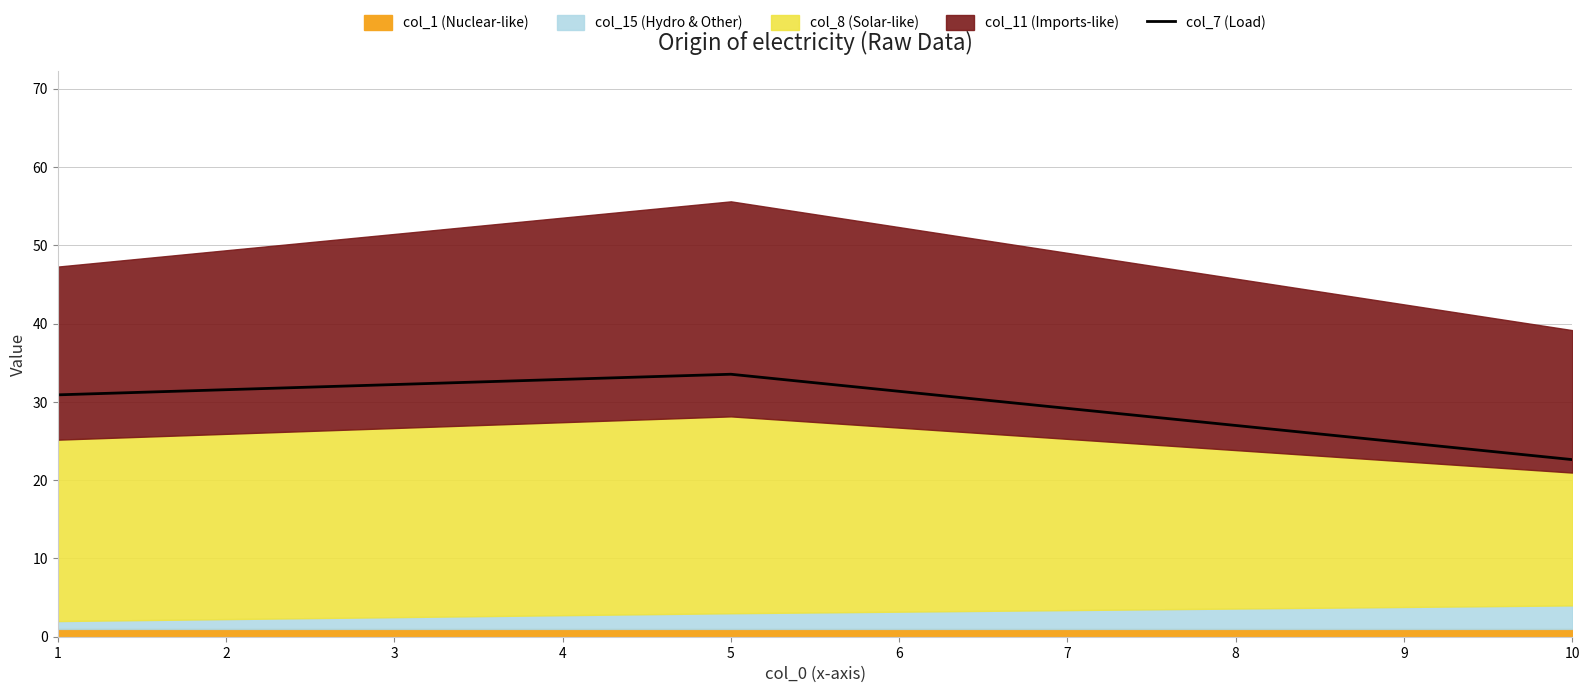

Rank the categories by col_7 (Load) value from highest to lowest.

5, 1, 10